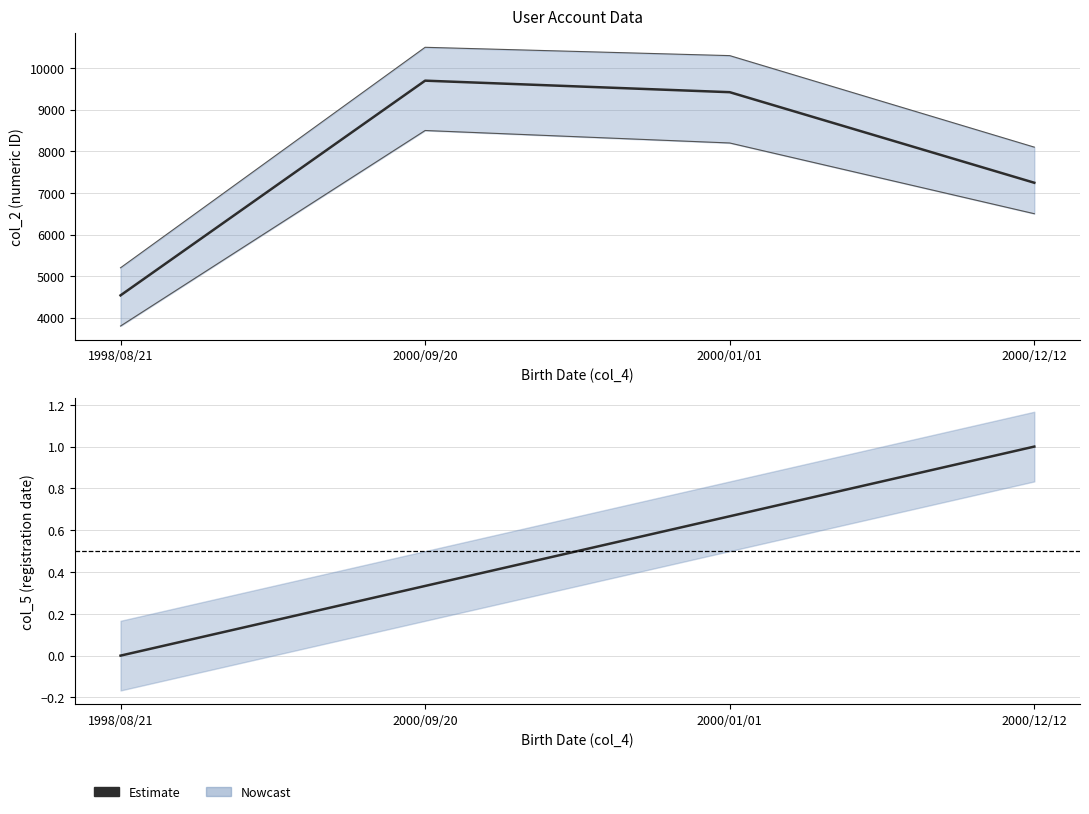

True or false: col_5 and col_2 intersect in this chart.

False